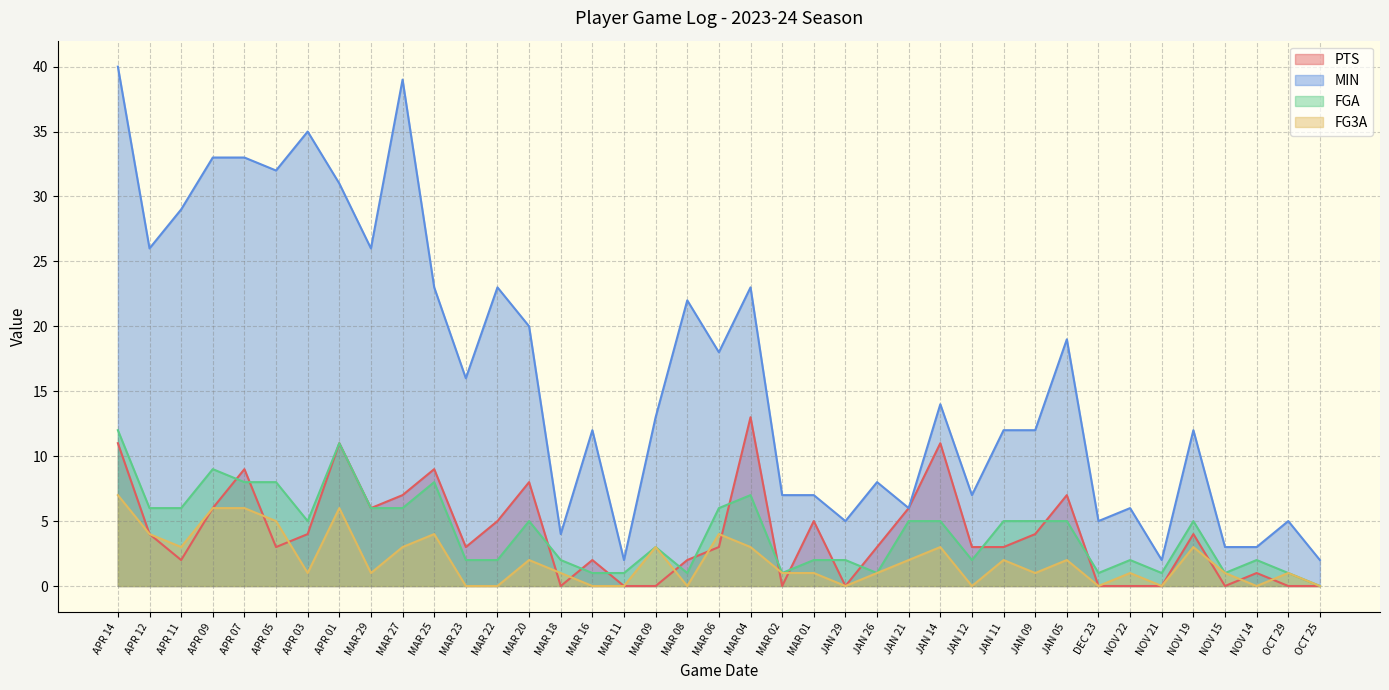

The value of FG3A at MAR 27 is 3. True or false?

True